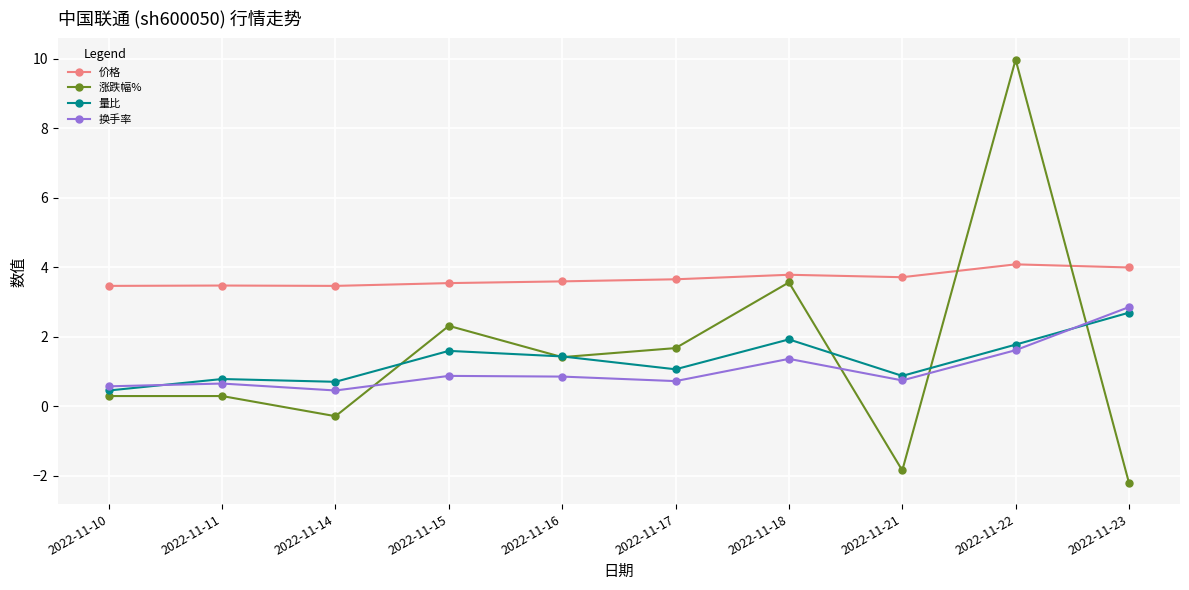

What is the value of the 换手率 point at the 2nd from the left?

0.7